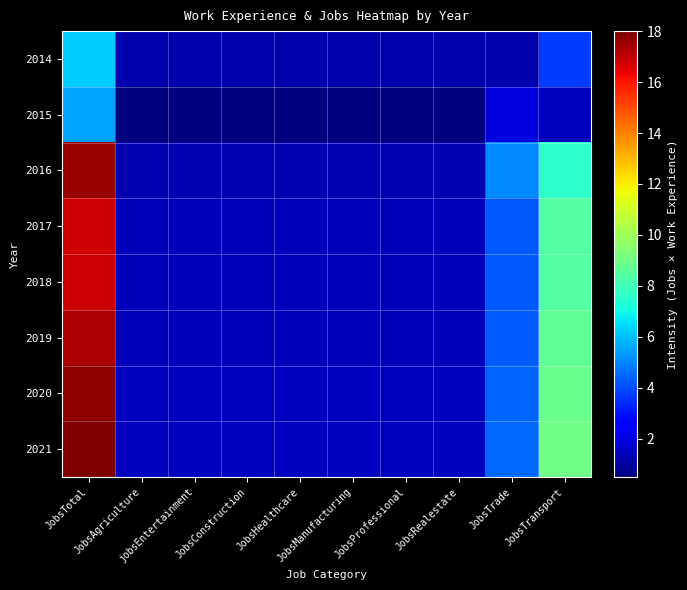

What is the total value across all series at JobsProfessional?

10.2